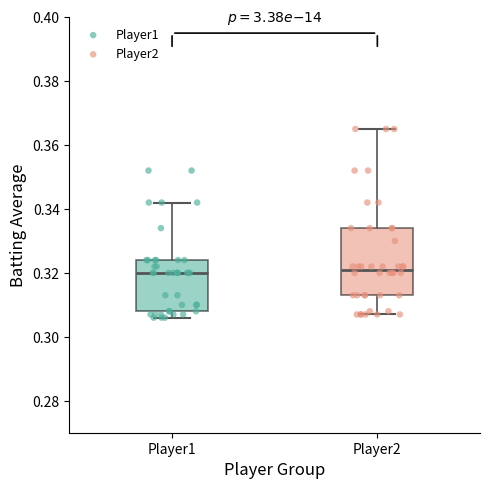

Where is the upper edge of the box for Player2 on the y-axis? The values are not printed on the chart, so give them approximately, as read against the axis.

0.334